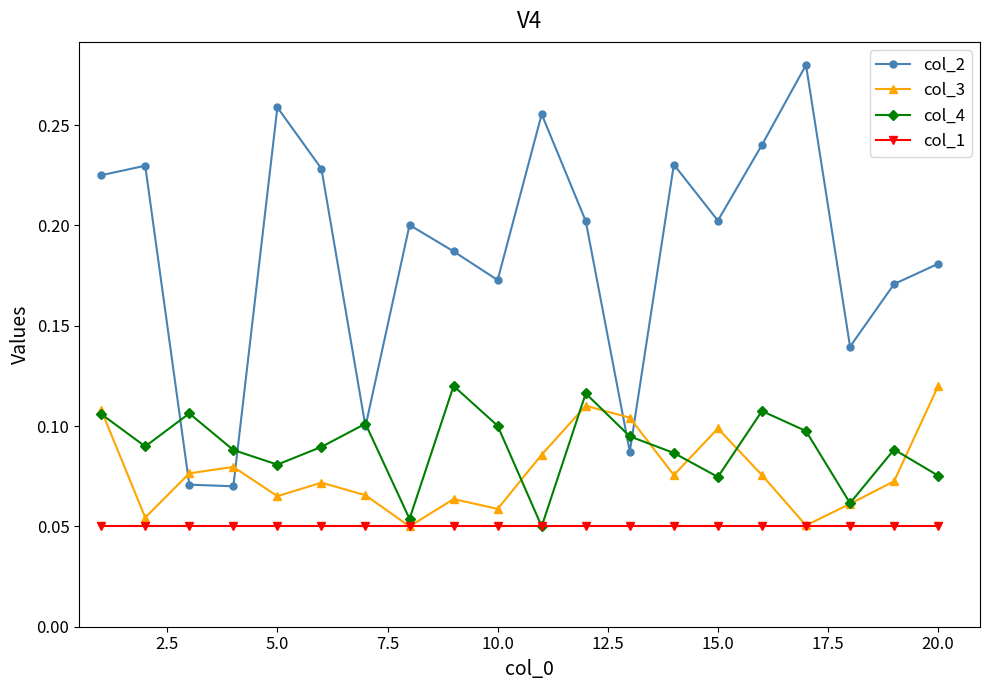

Which series has the largest total across all categories?

col_2